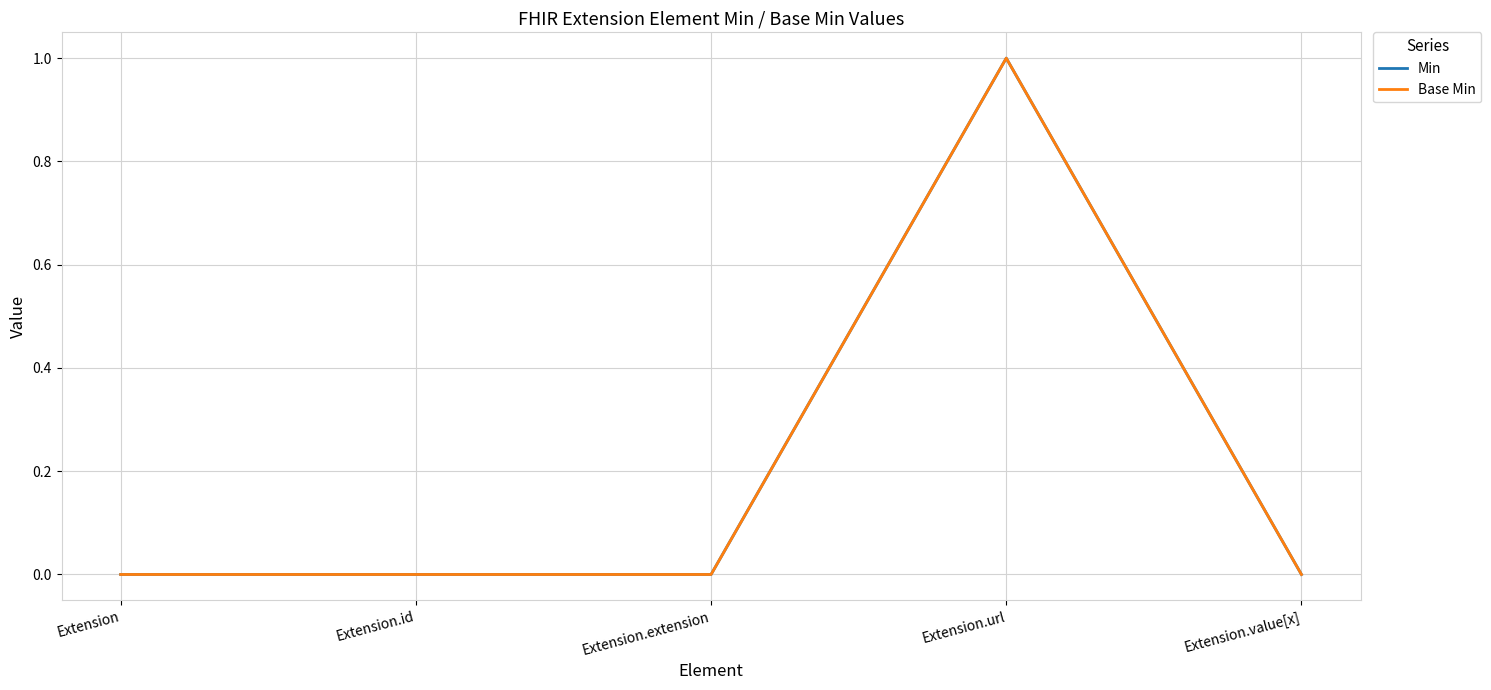

Which series changed the most between Extension.extension and Extension.url?

Min